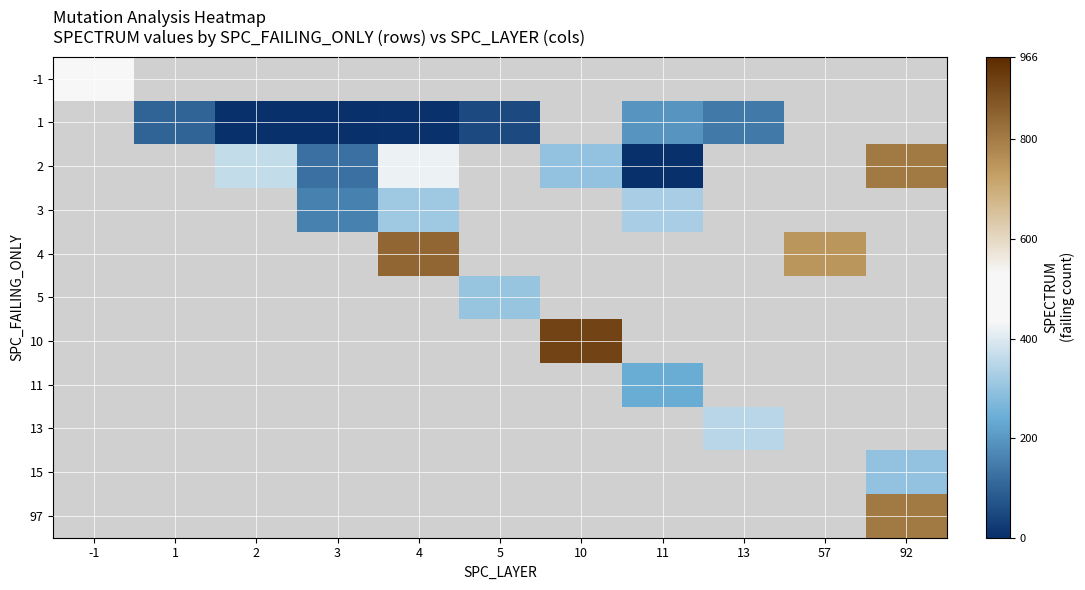

Reading left to right, what are all the values shown in this chart?

-1: -1=460	1=-999	2=-999	3=-999	4=-999	5=-999	10=-999	11=-999	13=-999	57=-999	92=-999
1: -1=-999	1=100	2=3	3=2	4=4	5=51	10=-999	11=193	13=140	57=-999	92=-999
2: -1=-999	1=-999	2=363	3=125	4=419	5=-999	10=297	11=2	13=-999	57=-999	92=804
3: -1=-999	1=-999	2=-999	3=158	4=315	5=-999	10=-999	11=328	13=-999	57=-999	92=-999
4: -1=-999	1=-999	2=-999	3=-999	4=845	5=-999	10=-999	11=-999	13=-999	57=748	92=-999
5: -1=-999	1=-999	2=-999	3=-999	4=-999	5=303	10=-999	11=-999	13=-999	57=-999	92=-999
10: -1=-999	1=-999	2=-999	3=-999	4=-999	5=-999	10=916	11=-999	13=-999	57=-999	92=-999
11: -1=-999	1=-999	2=-999	3=-999	4=-999	5=-999	10=-999	11=241	13=-999	57=-999	92=-999
13: -1=-999	1=-999	2=-999	3=-999	4=-999	5=-999	10=-999	11=-999	13=350	57=-999	92=-999
15: -1=-999	1=-999	2=-999	3=-999	4=-999	5=-999	10=-999	11=-999	13=-999	57=-999	92=295
97: -1=-999	1=-999	2=-999	3=-999	4=-999	5=-999	10=-999	11=-999	13=-999	57=-999	92=804